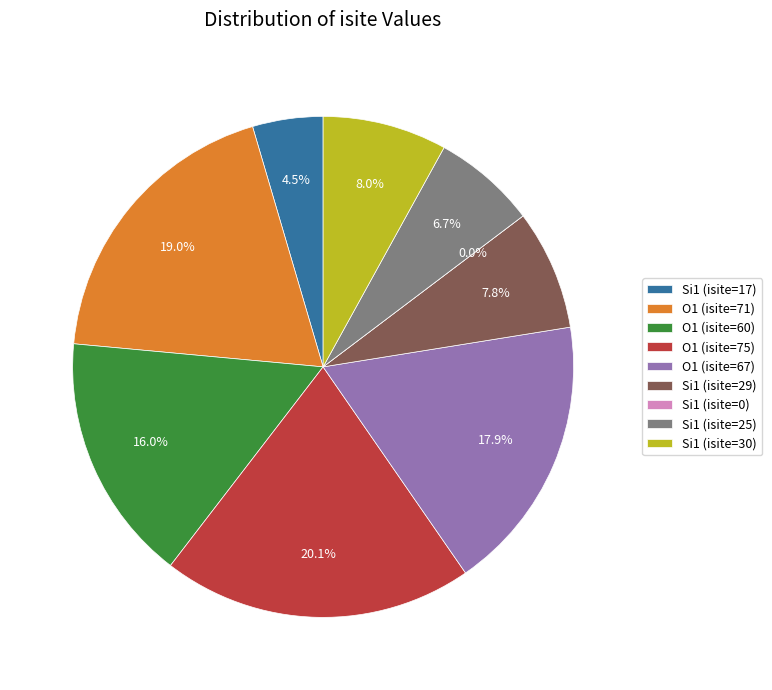

Is there any slice that represents more than half of the pie?

No